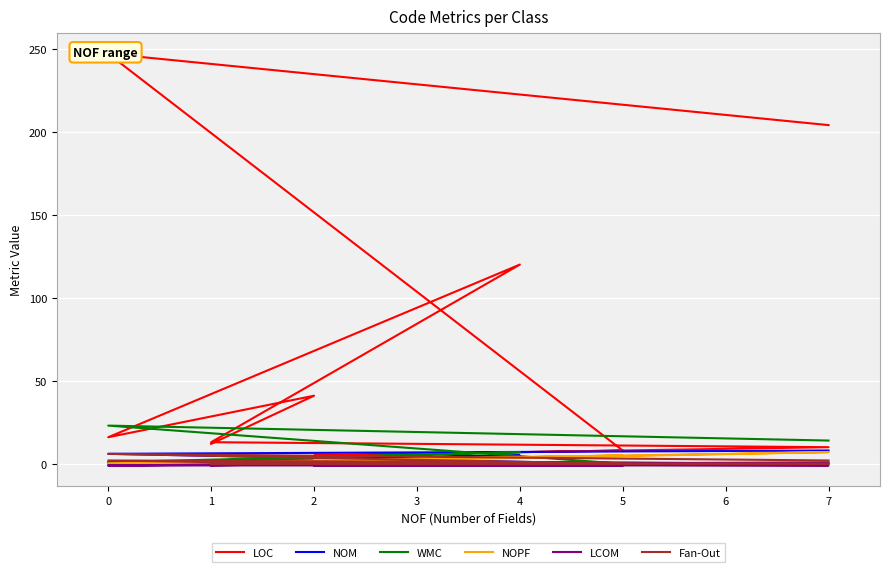

What are all the series names shown in the legend?

LOC, NOM, WMC, NOPF, LCOM, Fan-Out